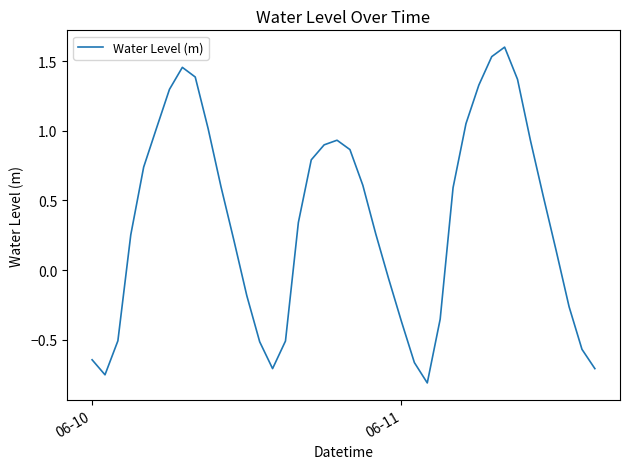

How many interior local peaks (higher than both neighbors) does the data have?

3